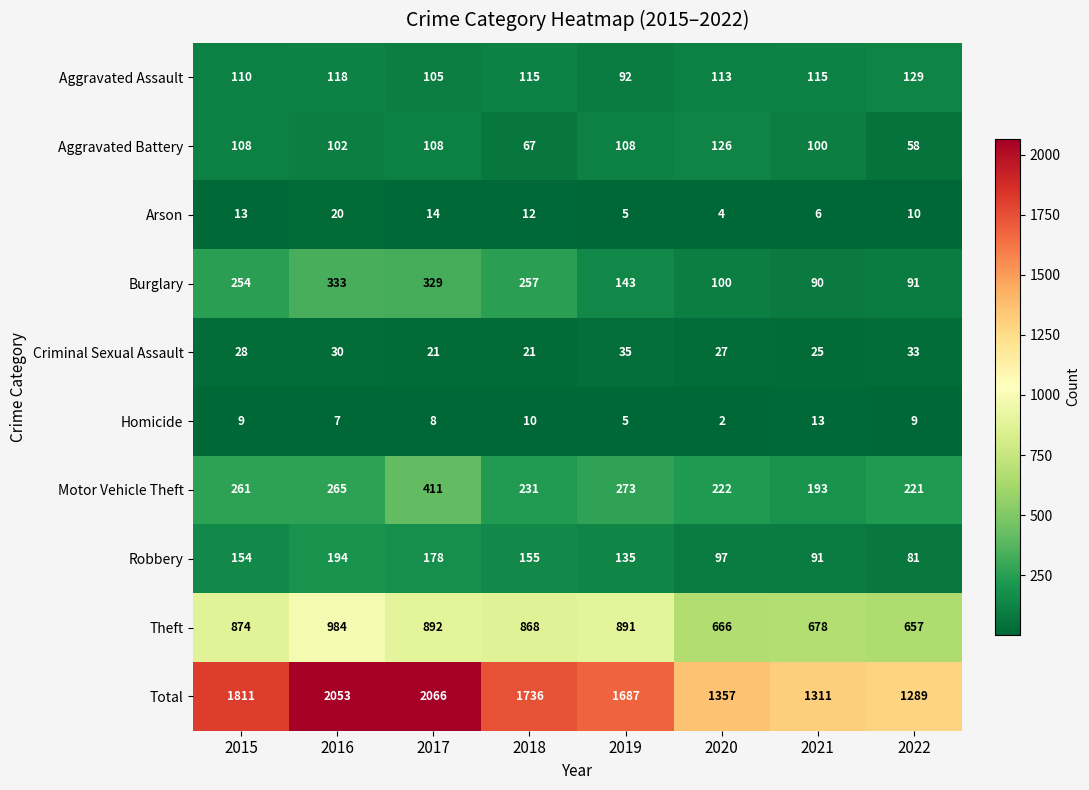

What is the difference between the maximum and minimum values in the Aggravated Assault series?

37